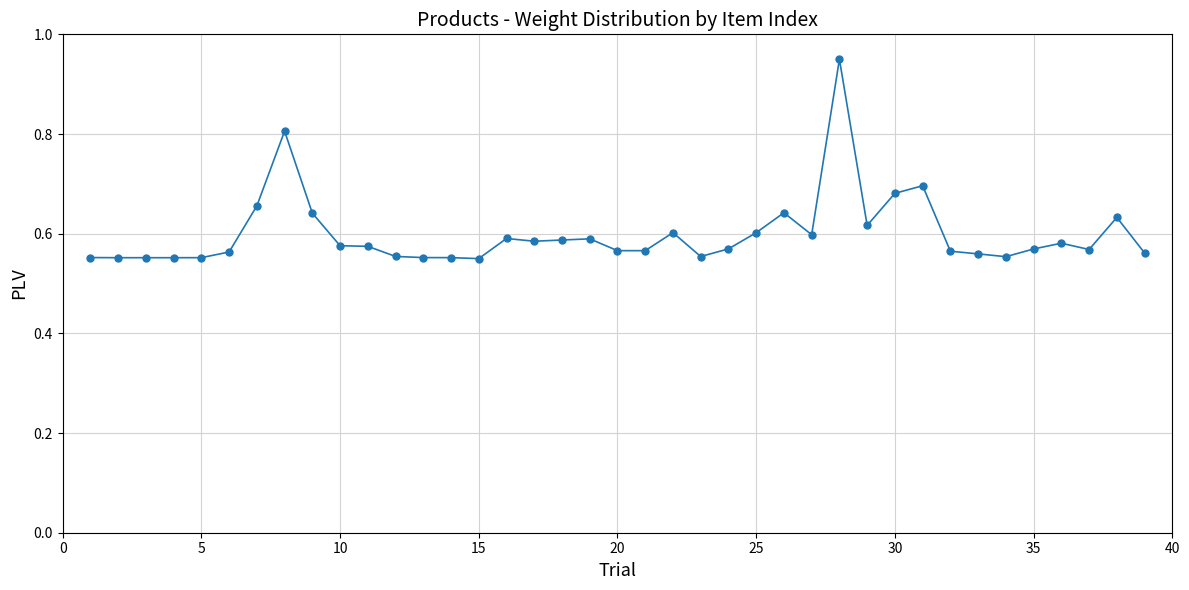

Count the values in the range 0 to 1.

39